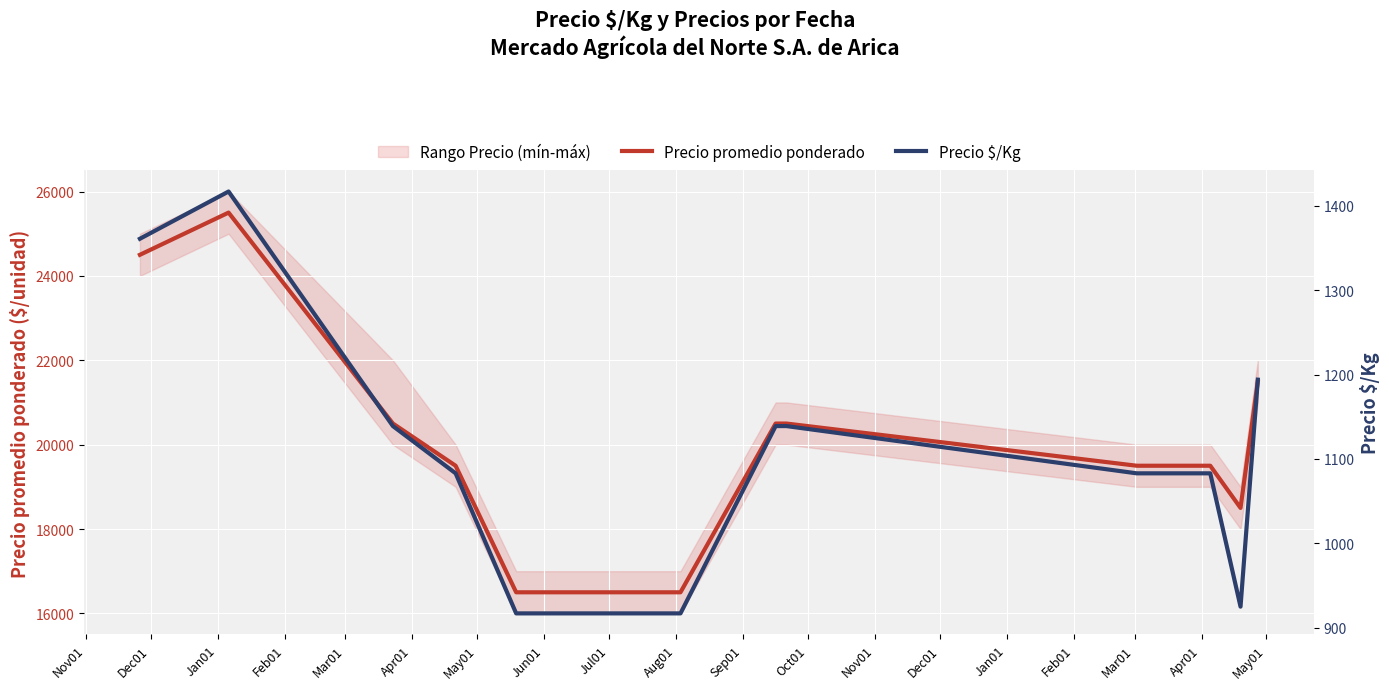

What is the highest value of the Precio promedio ponderado series?

25500